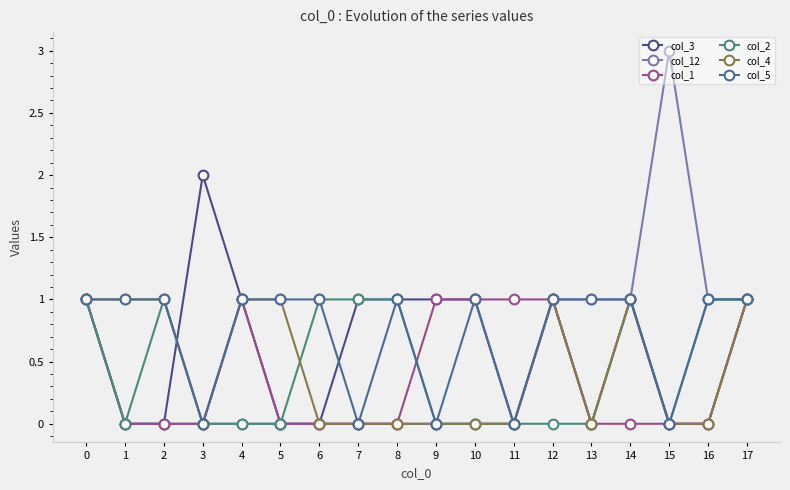

At which category does col_4 reach its first local valley?

3